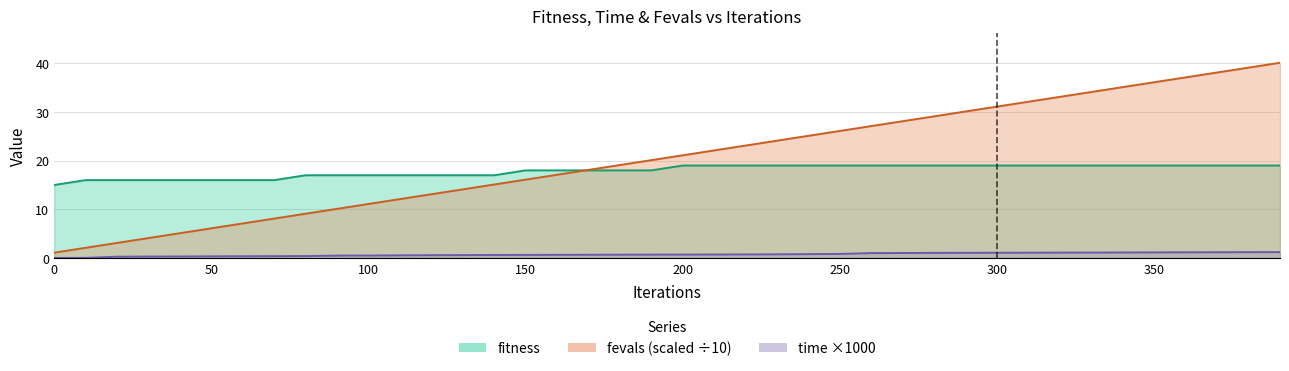

The value of fevals_scaled at 330 is 18.5. True or false?

False